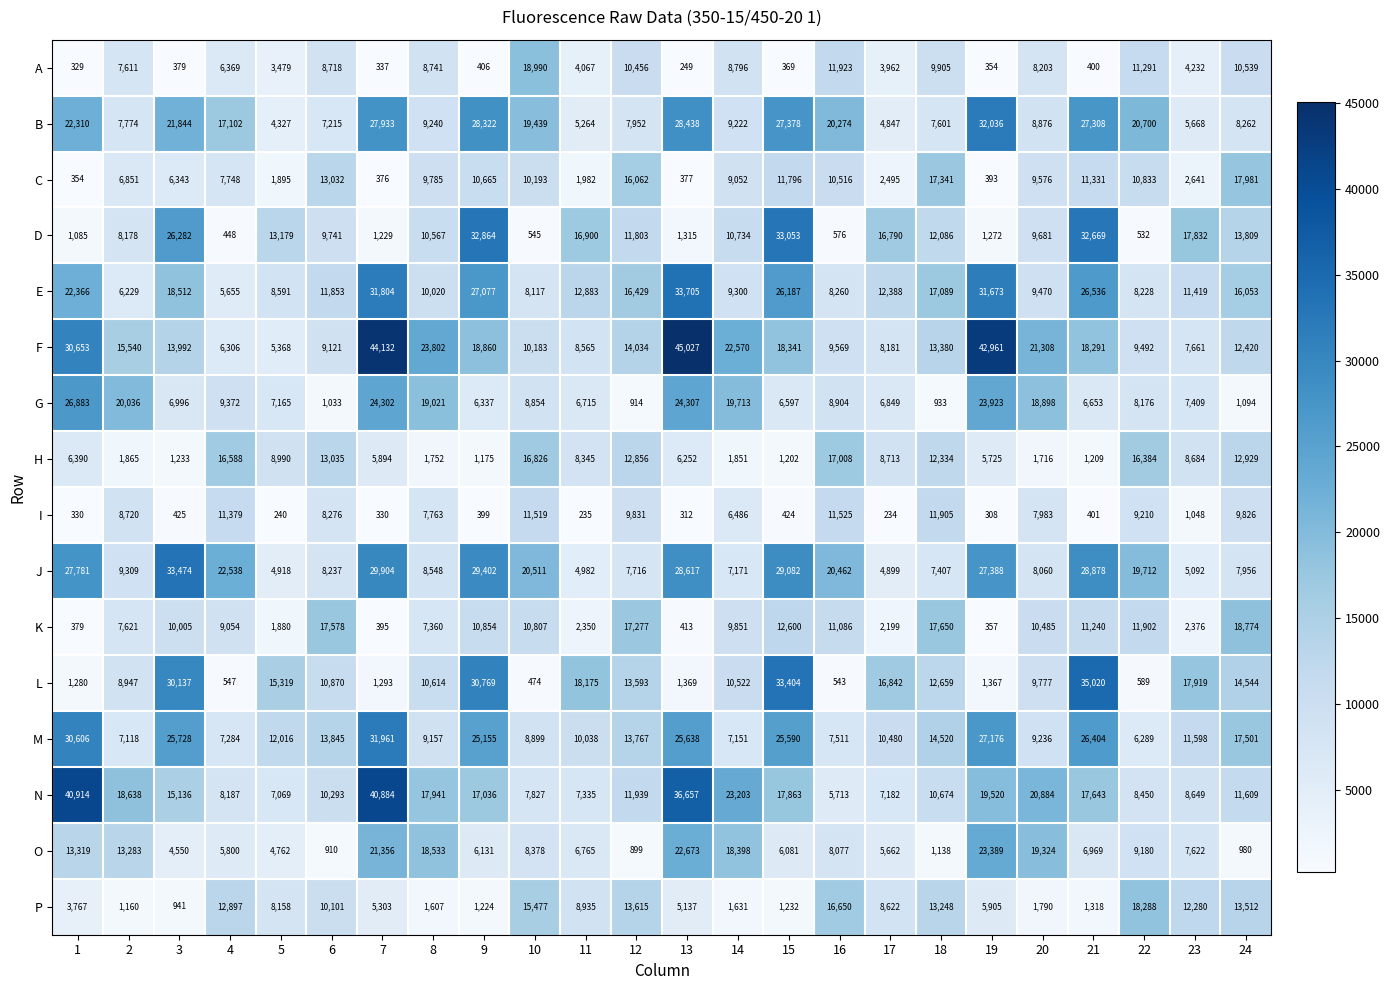

At which label does L first exceed 10870?

3